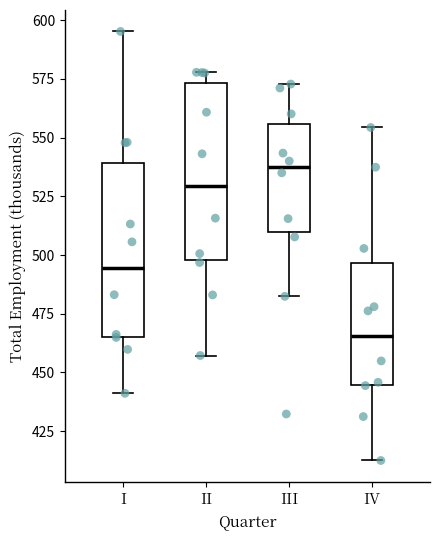

Reading left to right, read every box against the y-axis: the position of its median line, the range the box covers, and the ends of its whiskers. The values are not printed on the chart, so give them approximately, as read against the axis.

I: median 495, box 465 to 540, whiskers 440 to 595
II: median 530, box 500 to 575, whiskers 455 to 580
III: median 540, box 510 to 555, whiskers 480 to 575
IV: median 465, box 445 to 495, whiskers 415 to 555